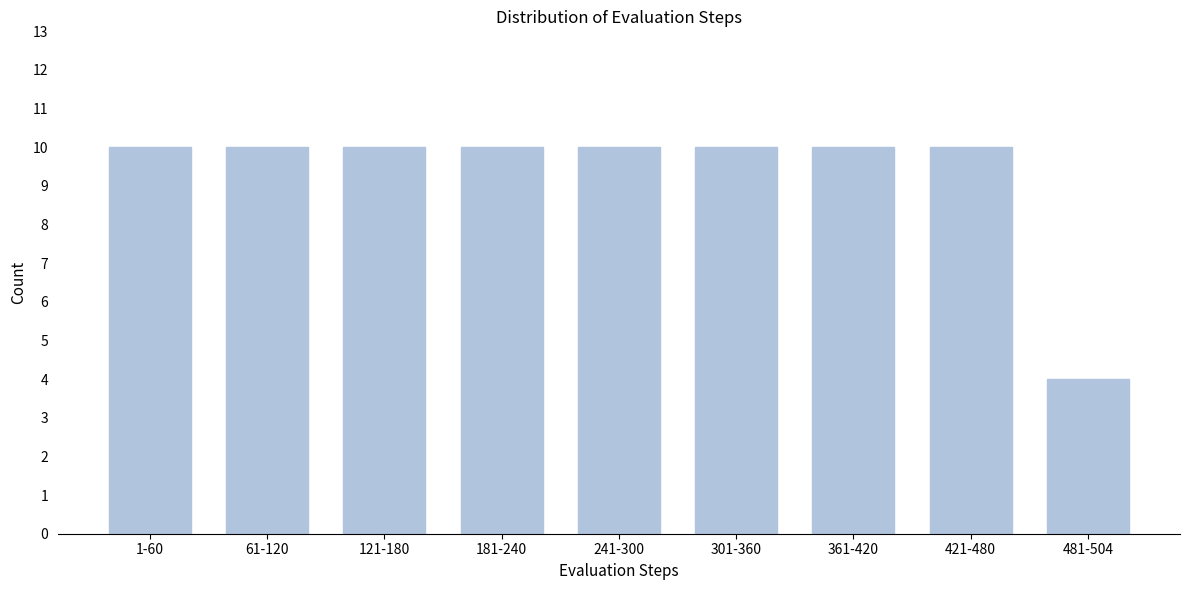

Reading left to right, transcribe all the data shown in this chart.

10	10	10	10	10	10	10	10	4